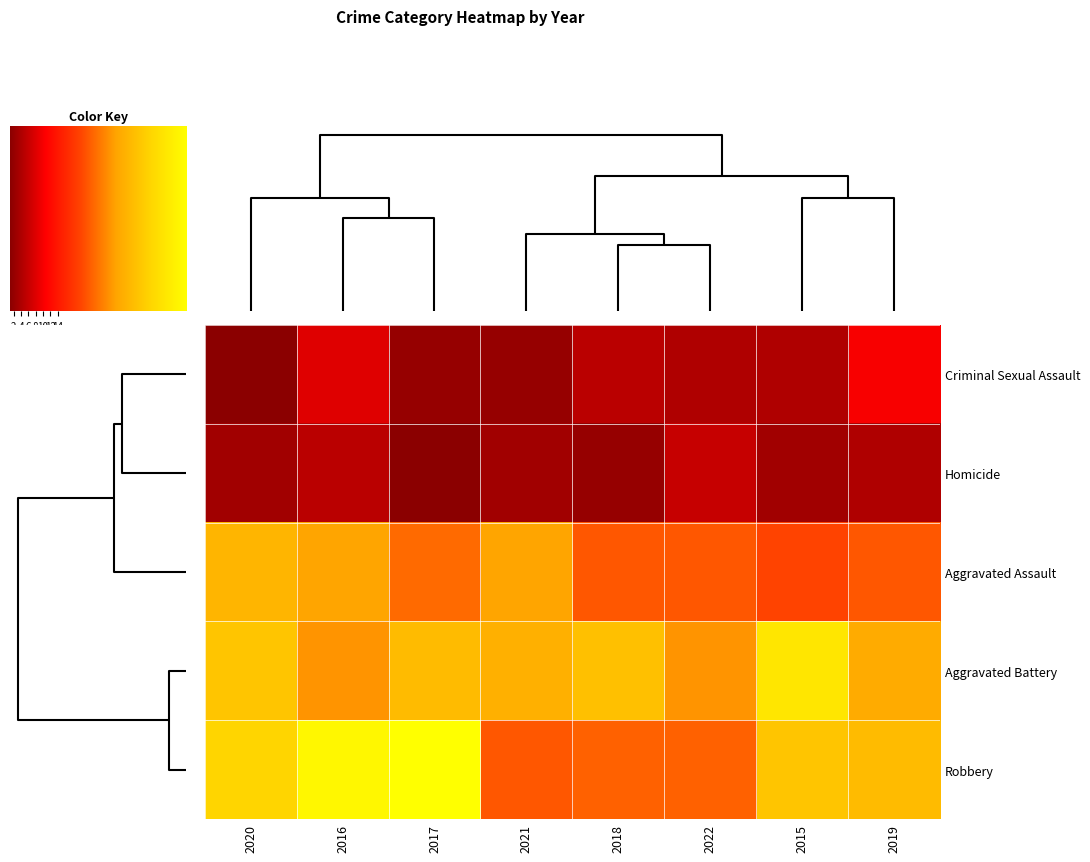

Reading right to left, list all the values displayed in this chart.

Criminal Sexual Assault: 2019=10	2015=4	2022=4	2018=5	2021=2	2017=2	2016=8	2020=1
Homicide: 2019=4	2015=3	2022=6	2018=2	2021=3	2017=1	2016=5	2020=3
Aggravated Assault: 2019=22	2015=20	2022=22	2018=22	2021=30	2017=24	2016=30	2020=33
Aggravated Battery: 2019=31	2015=43	2022=28	2018=35	2021=32	2017=34	2016=28	2020=36
Robbery: 2019=34	2015=36	2022=23	2018=23	2021=22	2017=49	2016=47	2020=39